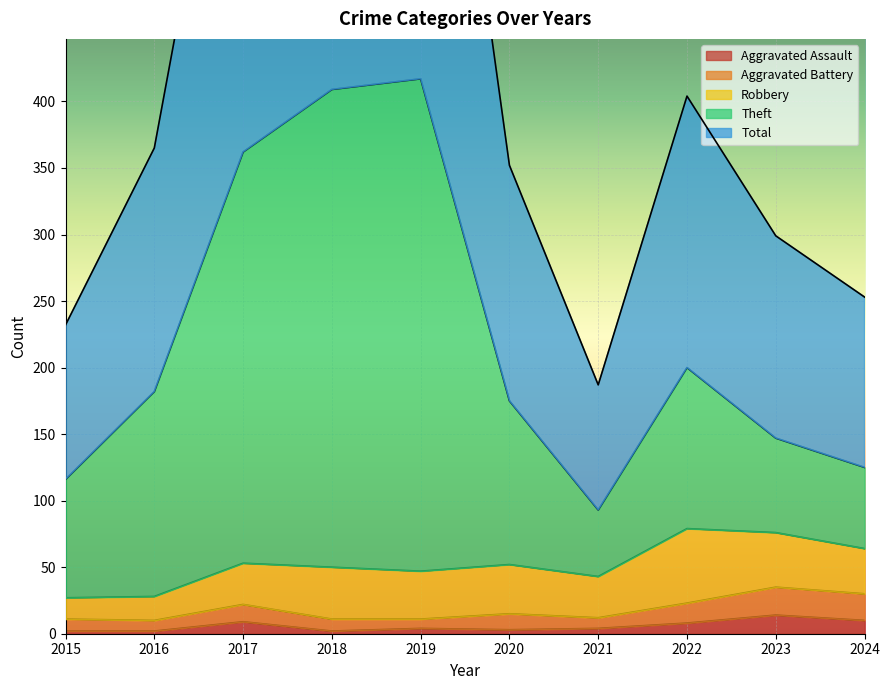

Which series has the widest spread of values?

Total